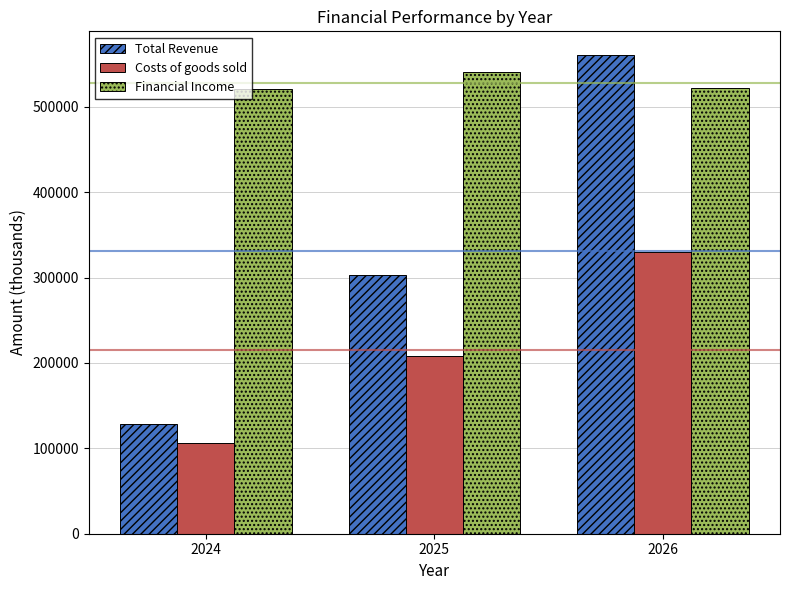

The value of Total Revenue at 2025 is 394907.3. True or false?

False